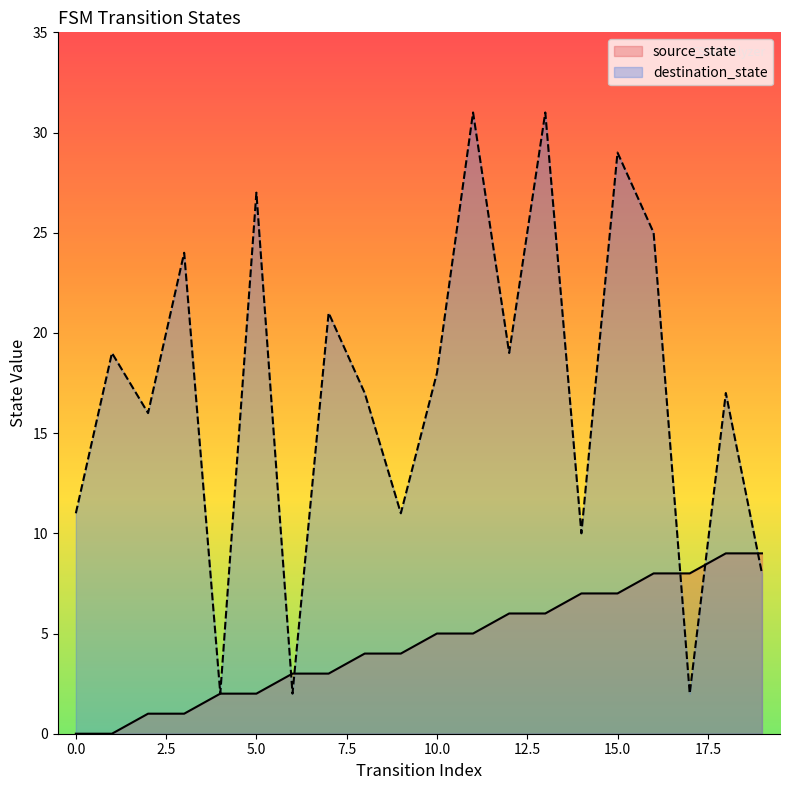

The source_state series shows 1 at 6. True or false?

False